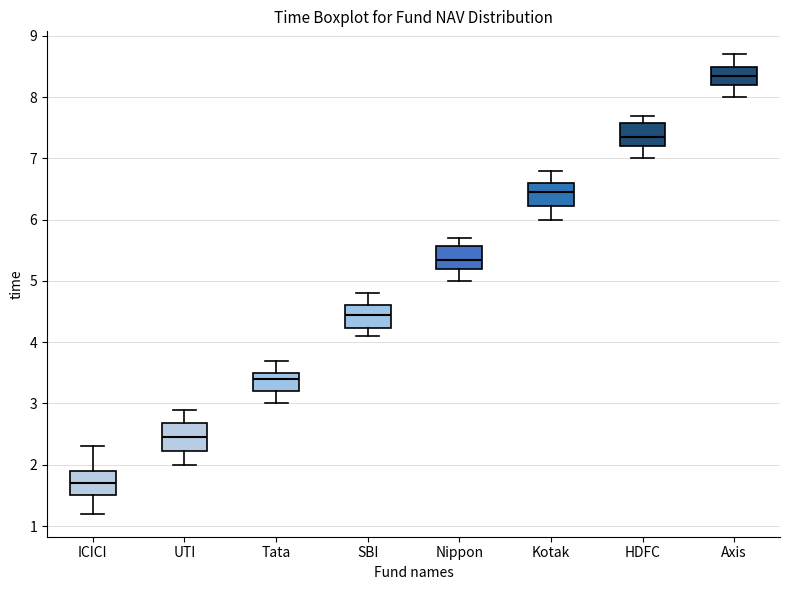

Which box has the lowest median line?

ICICI